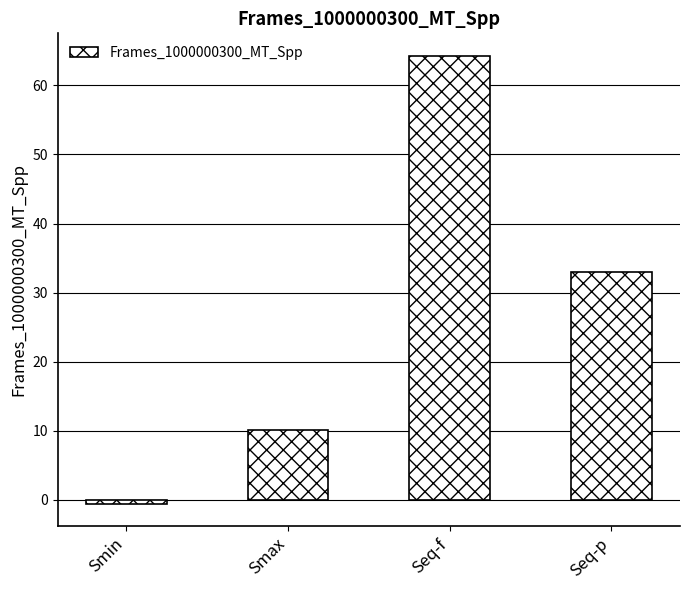

List the labels in order of value, smallest first.

Smin, Smax, Seq-p, Seq-f